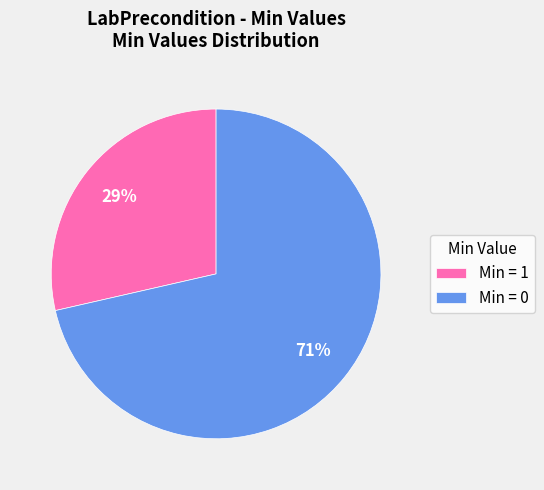

How many slices are in this pie chart?

2